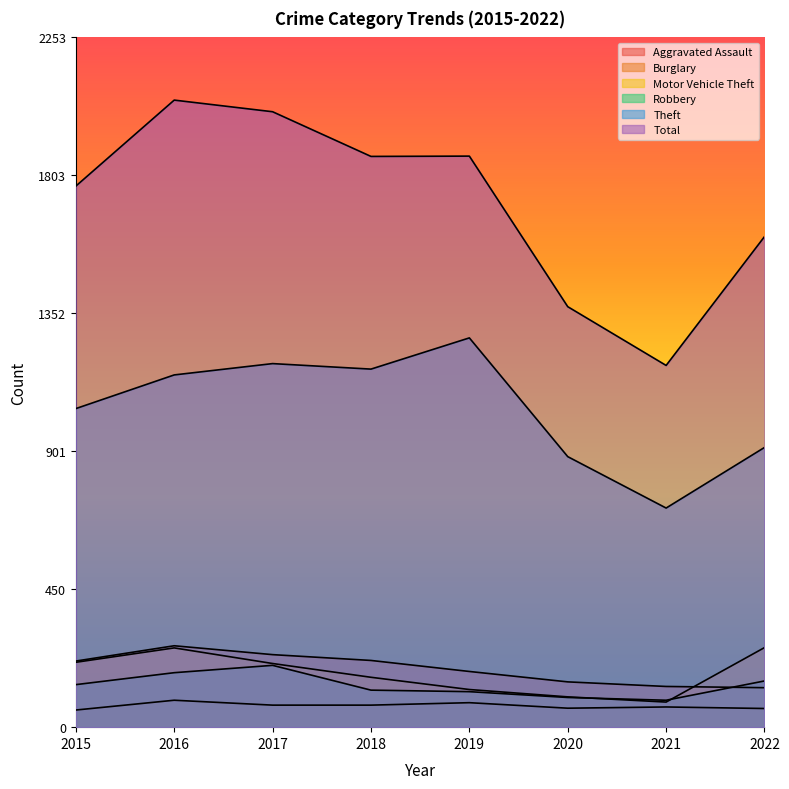

What is the lowest value of the Motor Vehicle Theft series?

82